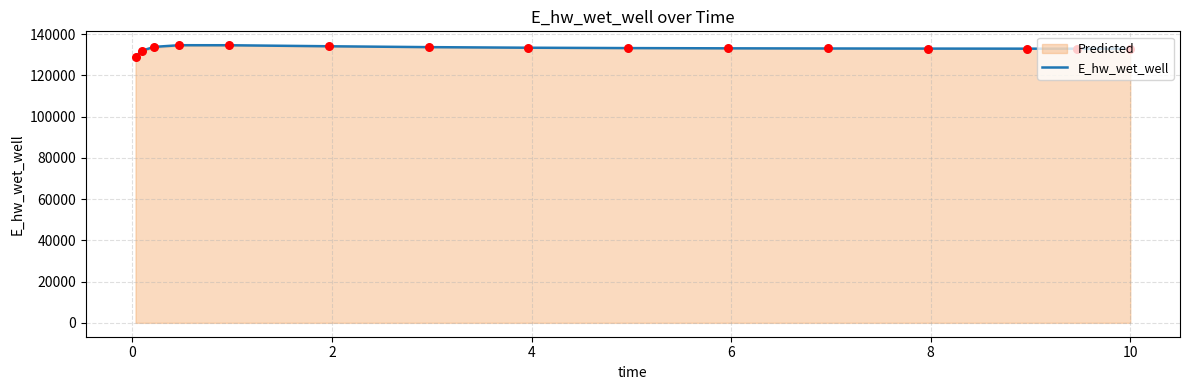

What is the minimum value for E_hw_wet_well?

129092.0